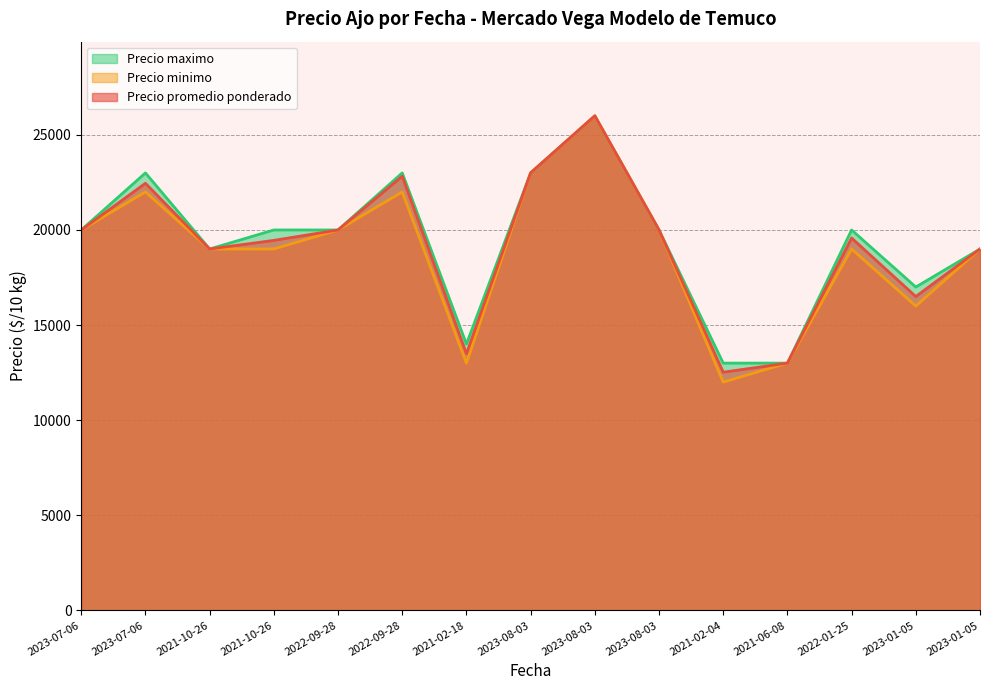

What value does the Precio minimo series have at 2023-07-06, to the nearest 100?

20000